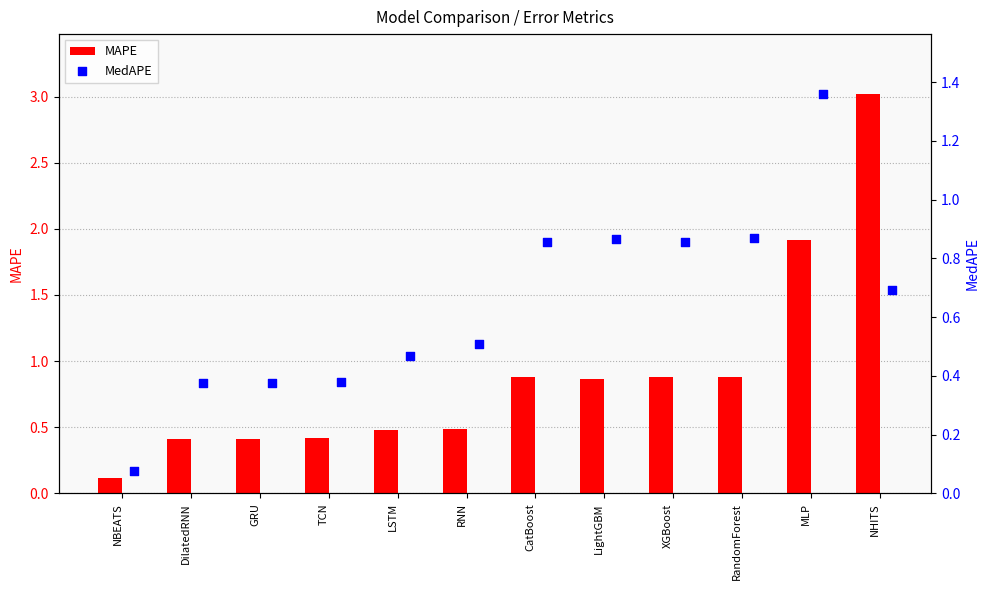

Which series has the largest total across all categories?

MAPE